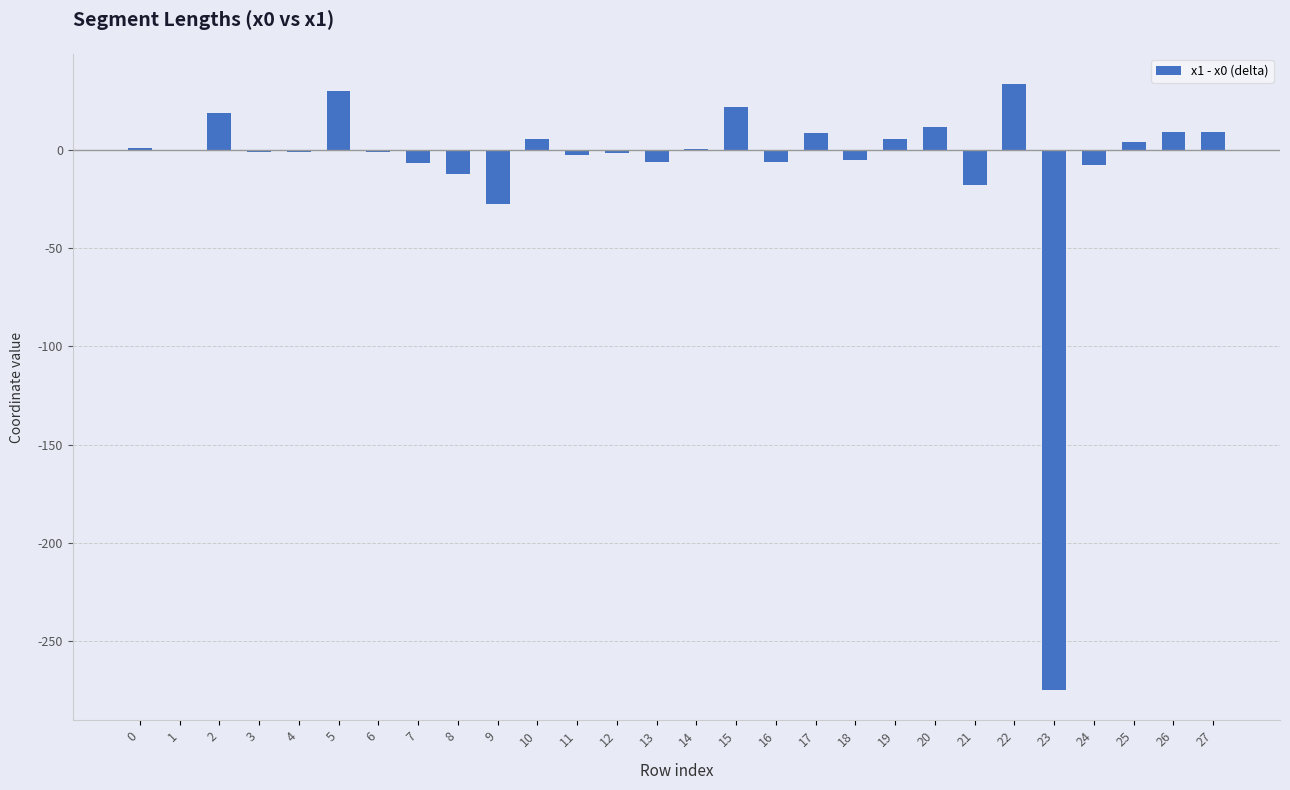

What is the greatest value displayed?

33.6